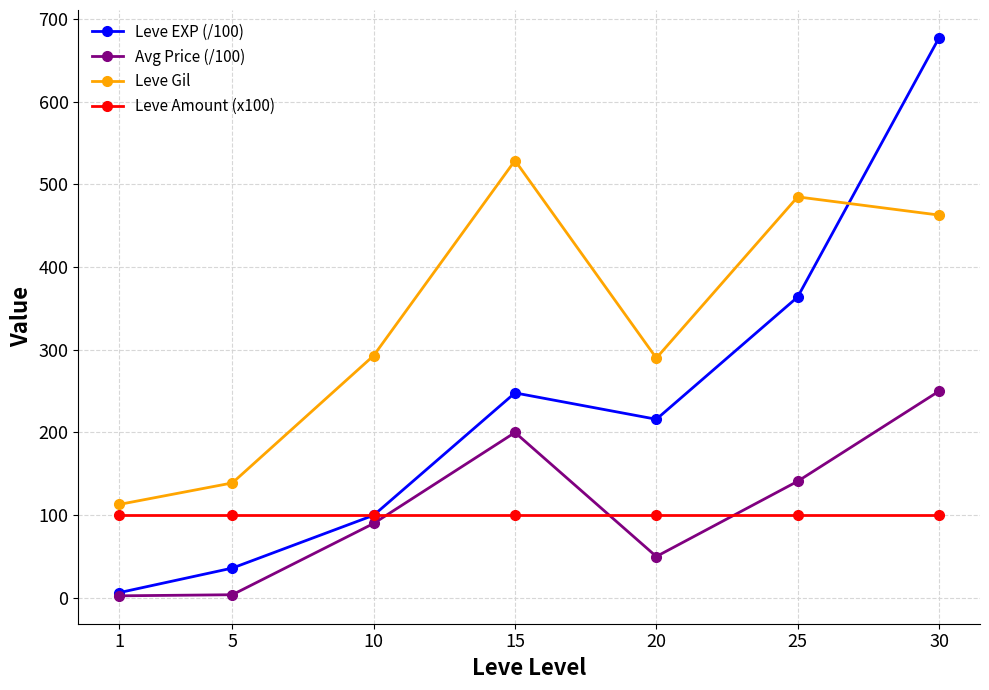

At which category does Leve Gil reach its first local peak?

15